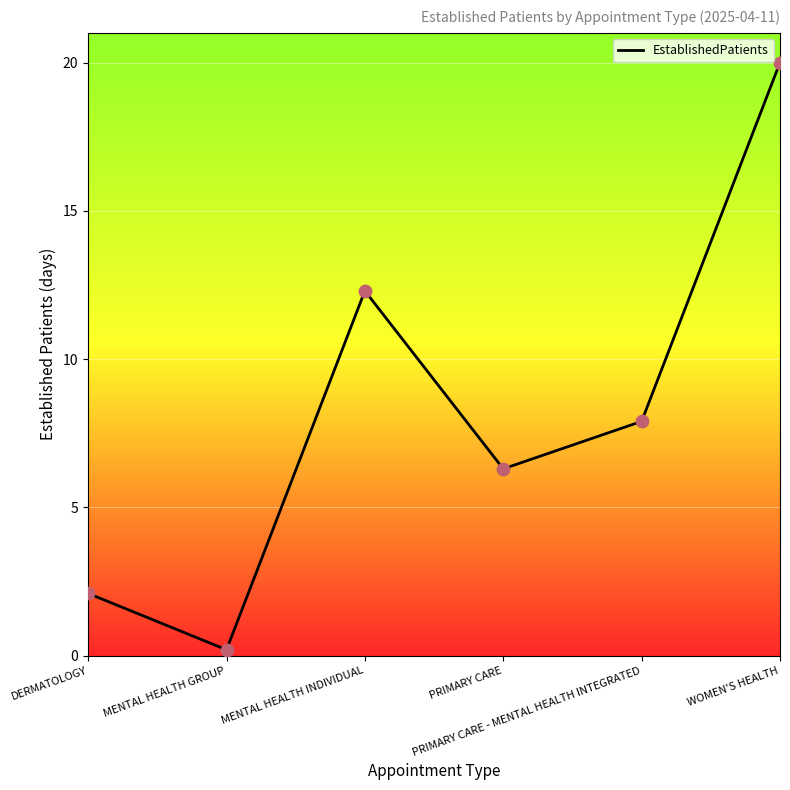

What is the ratio of the value at MENTAL HEALTH INDIVIDUAL to the value at PRIMARY CARE?

2.0